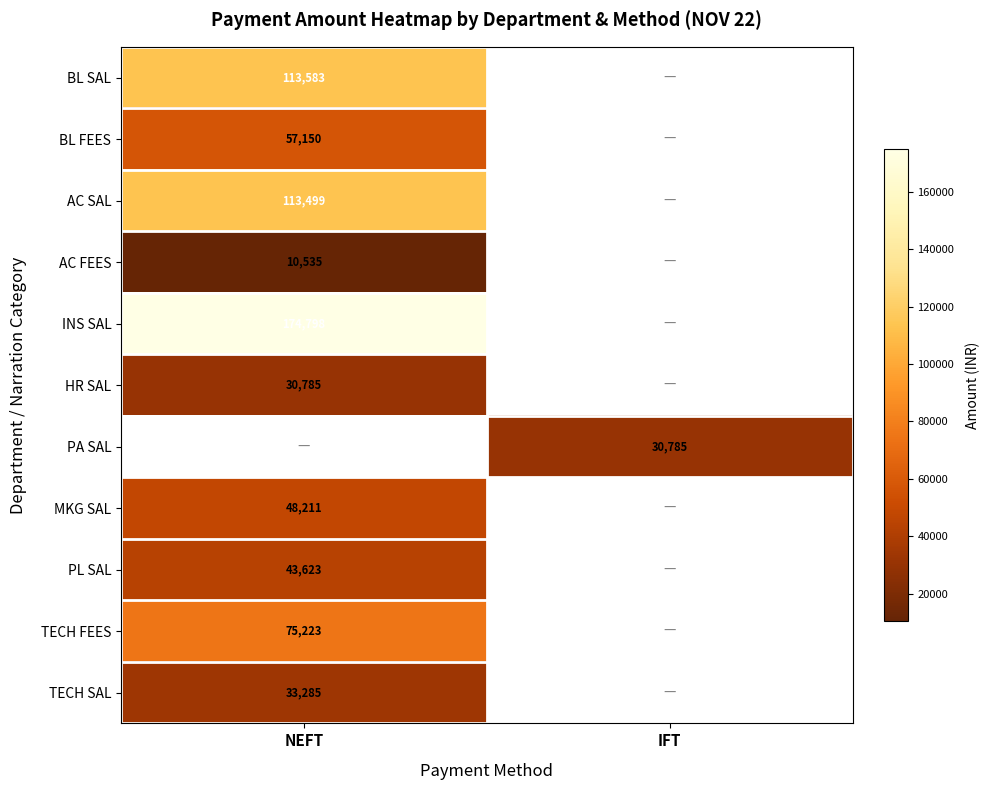

Is the value of HR SAL at NEFT greater than the value of AC SAL at NEFT?

No